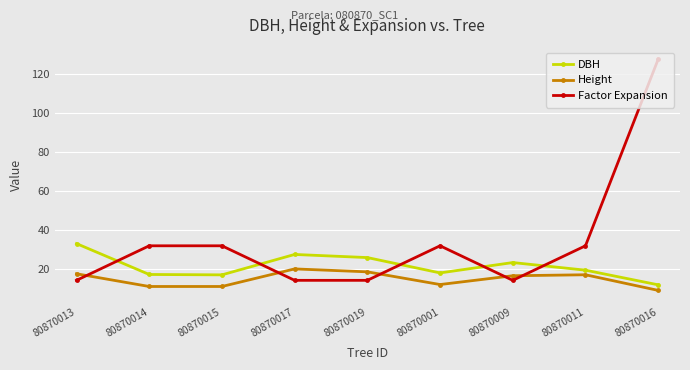

True or false: Height and DBH intersect in this chart.

False